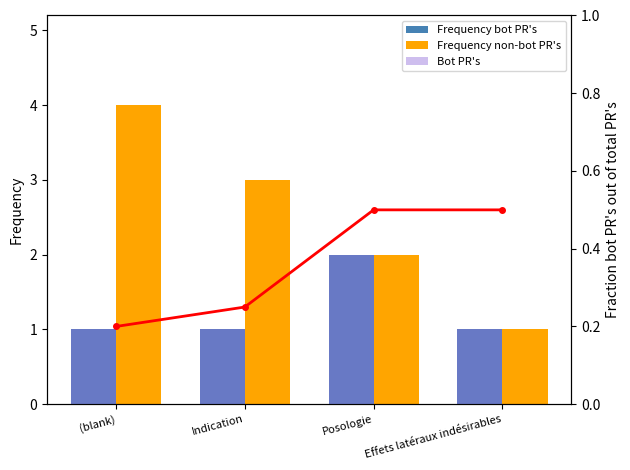

Reading left to right, extract all data points from this chart.

Frequency bot PR's: (blank)=1.0	Indication=1.0	Posologie=2.0	Effets latéraux indésirables=1.0
Frequency non-bot PR's: (blank)=4.0	Indication=3.0	Posologie=2.0	Effets latéraux indésirables=1.0
Bot PR's: (blank)=1.0	Indication=1.0	Posologie=2.0	Effets latéraux indésirables=1.0
Fraction bot PRs: (blank)=0.2	Indication=0.2	Posologie=0.5	Effets latéraux indésirables=0.5